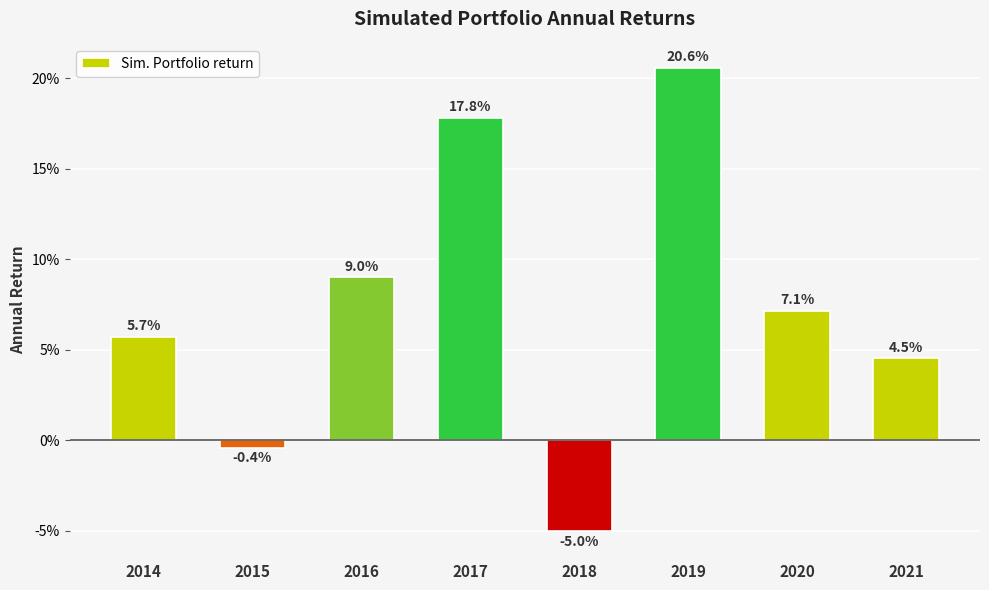

Are the bars horizontal?

No